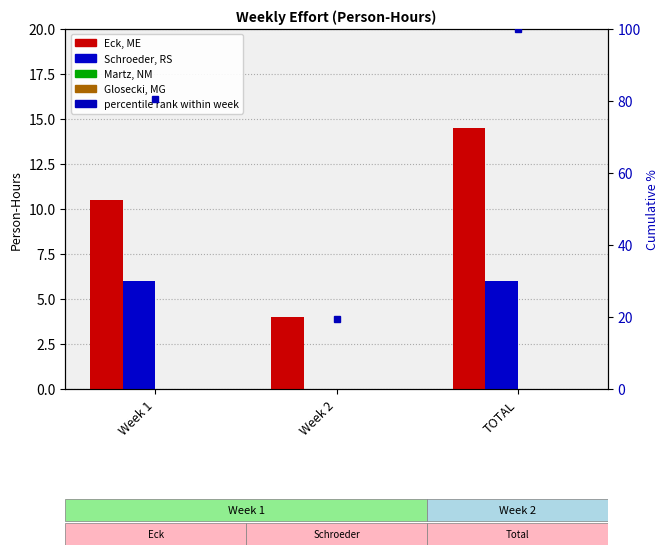

Rank the categories by Eck, ME value from highest to lowest.

TOTAL, Week 1, Week 2